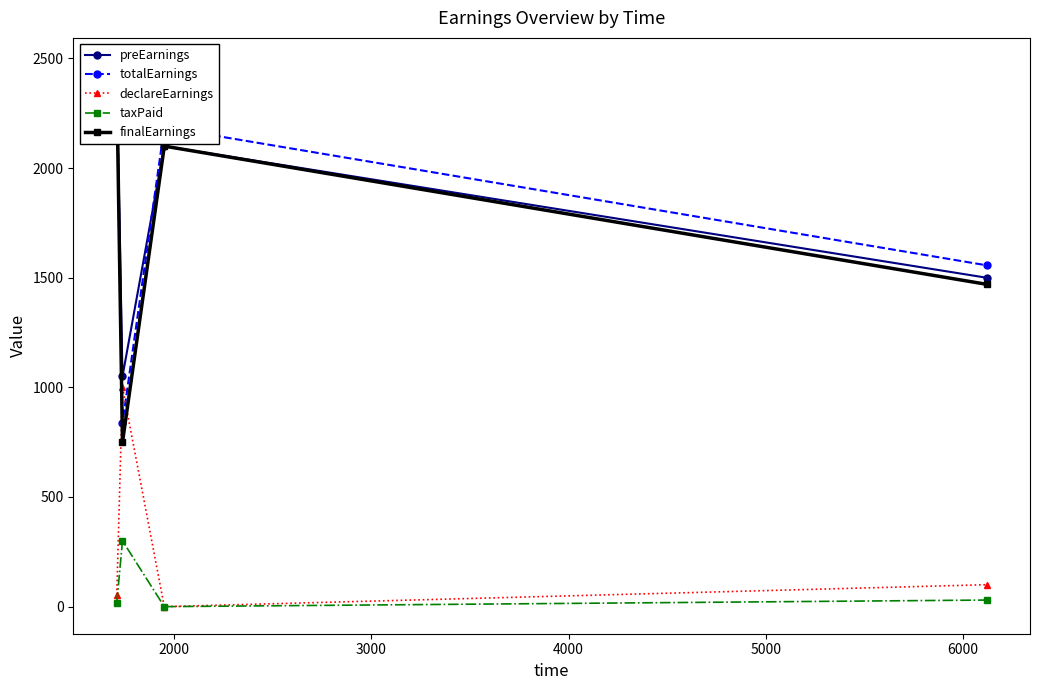

What is the value of the taxPaid point at the 2nd from the left?

300.0